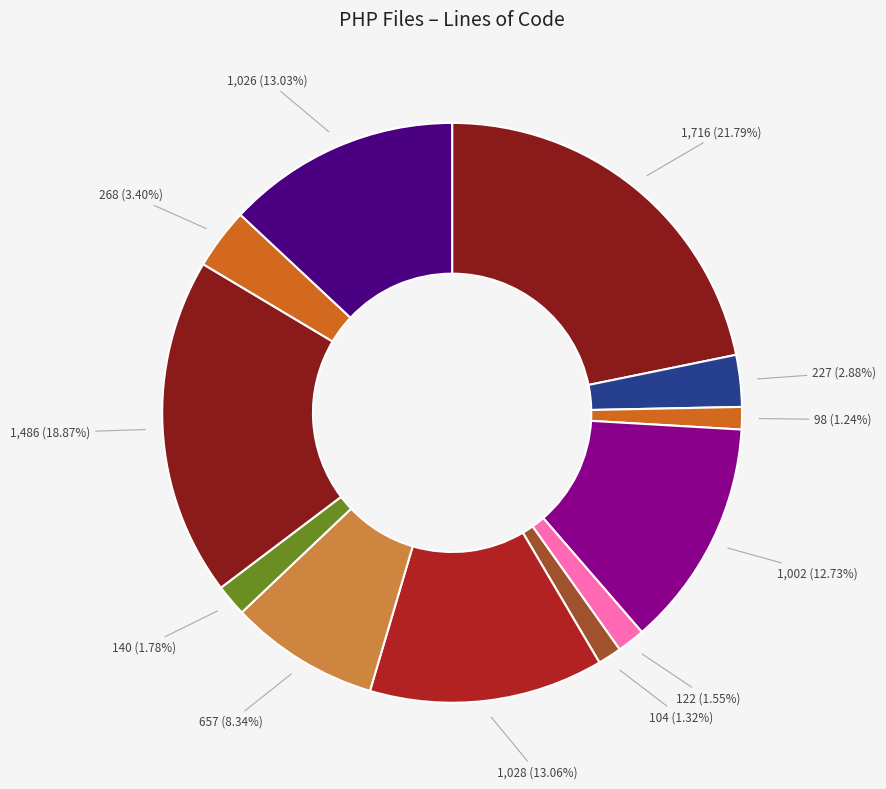

Does any single category account for the majority?

No